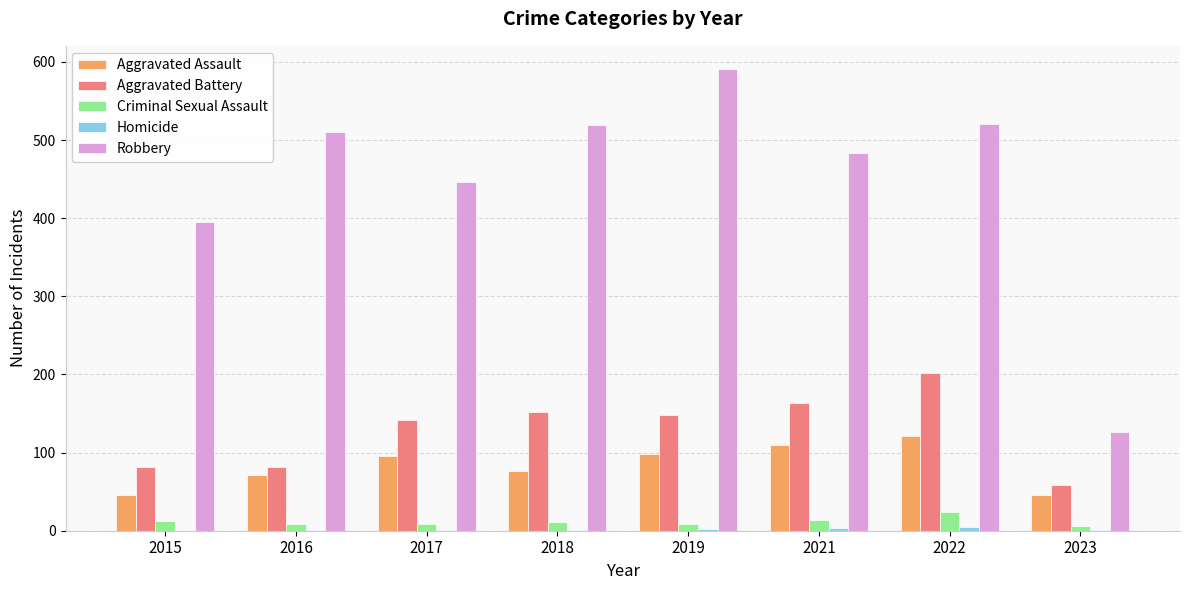

Which series has the largest total across all categories?

Robbery